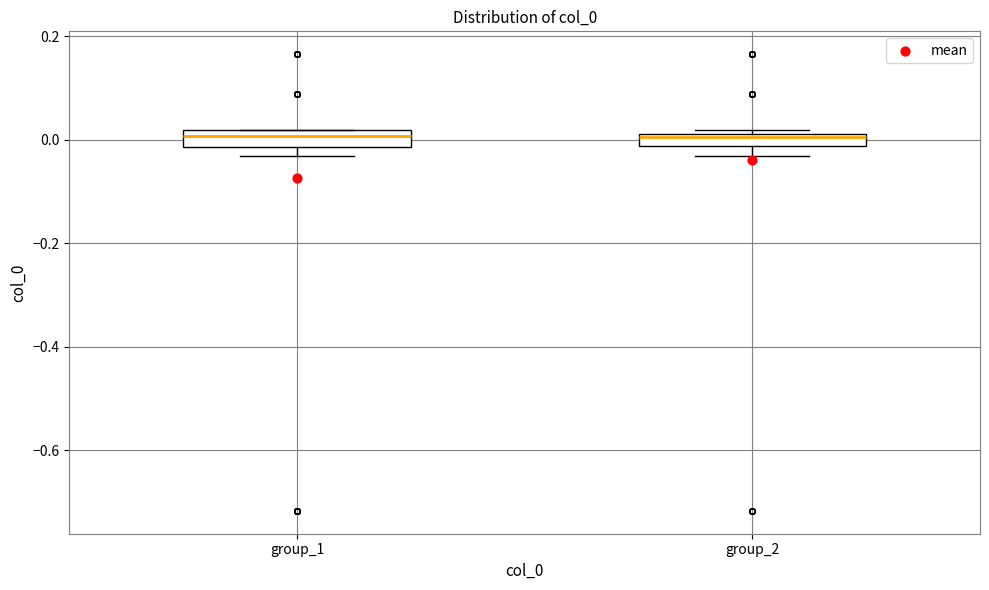

Where is the lower edge of the box for group_1 on the y-axis? The values are not printed on the chart, so give them approximately, as read against the axis.

-0.02